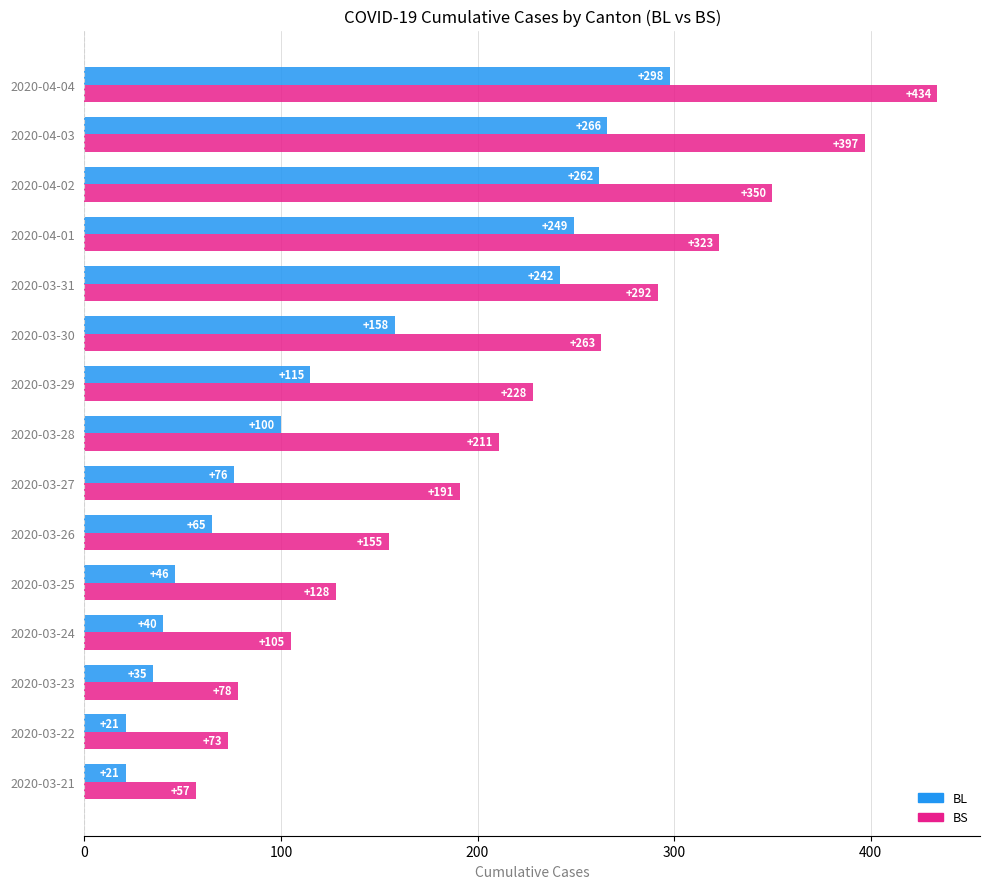

What is the average value of the BL series?

133